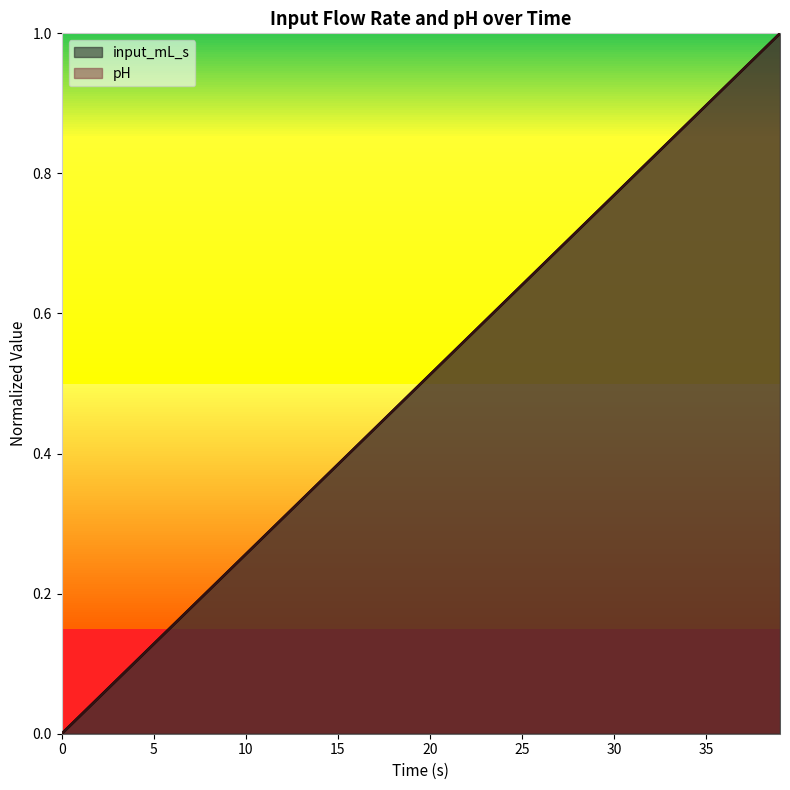

Reading left to right, list all the values displayed in this chart.

input_mL_s: 0.0=0.0	1.0005002501250626=0.0	2.001000500250125=0.1	3.001500750375188=0.1	4.00200100050025=0.1	5.002501250625313=0.1	6.003001500750376=0.2	7.003501750875438=0.2	8.0040020010005=0.2	9.004502251125563=0.2	10.005002501250626=0.3	11.005502751375689=0.3	12.006003001500751=0.3	13.006503251625814=0.3	14.007003501750876=0.4	15.007503751875939=0.4	16.008004002001=0.4	17.008504252126066=0.4	18.009004502251127=0.5	19.009504752376188=0.5	20.010005002501252=0.5	21.010505252626317=0.5	22.011005502751377=0.6	23.011505752876438=0.6	24.012006003001503=0.6	25.012506253126567=0.6	26.013006503251628=0.7	27.01350675337669=0.7	28.014007003501753=0.7	29.014507253626817=0.7	30.015007503751878=0.8	31.01550775387694=0.8	32.016008004002=0.8	33.01650825412707=0.8	34.01700850425213=0.9	35.01750875437719=0.9	36.018009004502254=0.9	37.01850925462732=0.9	38.019009504752376=1.0	39.01950975487744=1.0
pH: 0.0=0.0	1.0005002501250626=0.0	2.001000500250125=0.1	3.001500750375188=0.1	4.00200100050025=0.1	5.002501250625313=0.1	6.003001500750376=0.2	7.003501750875438=0.2	8.0040020010005=0.2	9.004502251125563=0.2	10.005002501250626=0.3	11.005502751375689=0.3	12.006003001500751=0.3	13.006503251625814=0.3	14.007003501750876=0.4	15.007503751875939=0.4	16.008004002001=0.4	17.008504252126066=0.4	18.009004502251127=0.5	19.009504752376188=0.5	20.010005002501252=0.5	21.010505252626317=0.5	22.011005502751377=0.6	23.011505752876438=0.6	24.012006003001503=0.6	25.012506253126567=0.6	26.013006503251628=0.7	27.01350675337669=0.7	28.014007003501753=0.7	29.014507253626817=0.7	30.015007503751878=0.8	31.01550775387694=0.8	32.016008004002=0.8	33.01650825412707=0.8	34.01700850425213=0.9	35.01750875437719=0.9	36.018009004502254=0.9	37.01850925462732=0.9	38.019009504752376=1.0	39.01950975487744=1.0